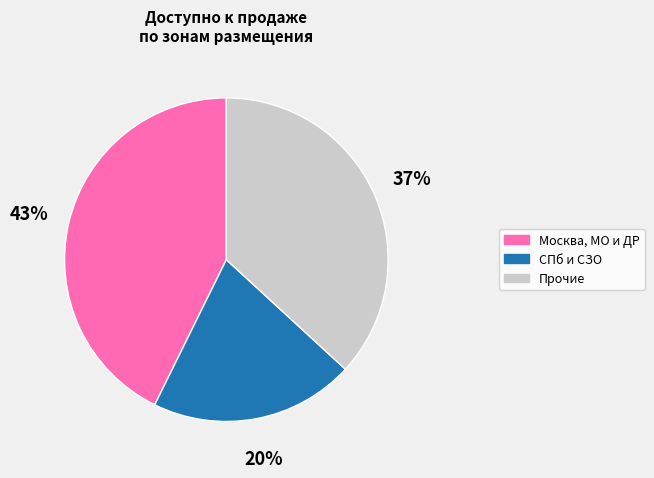

Is there any slice that represents more than half of the pie?

No